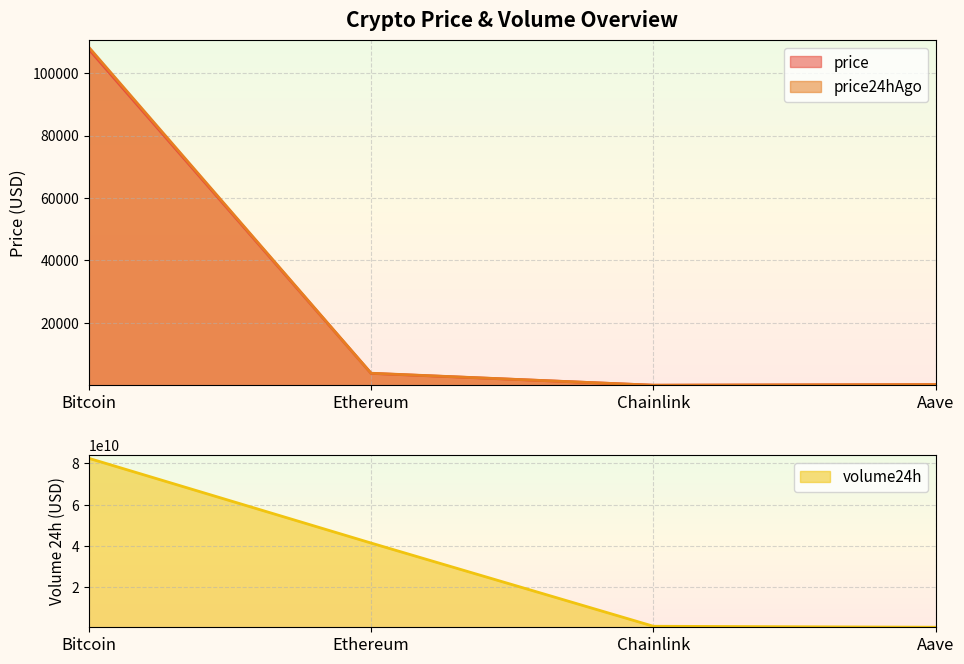

The value of price at Ethereum is 3808.0. True or false?

True